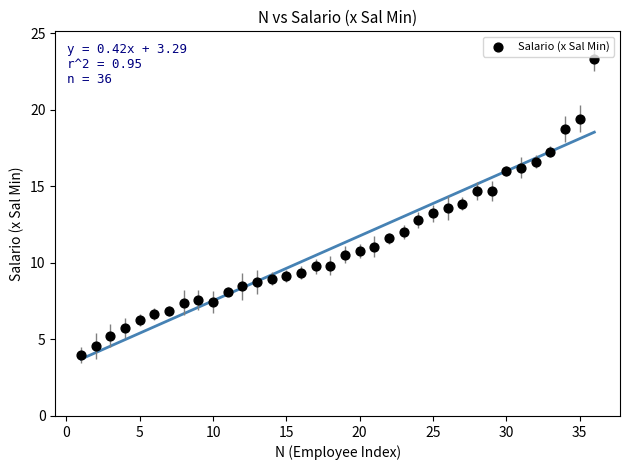

What is the range of X values (max minus min)?

35.0